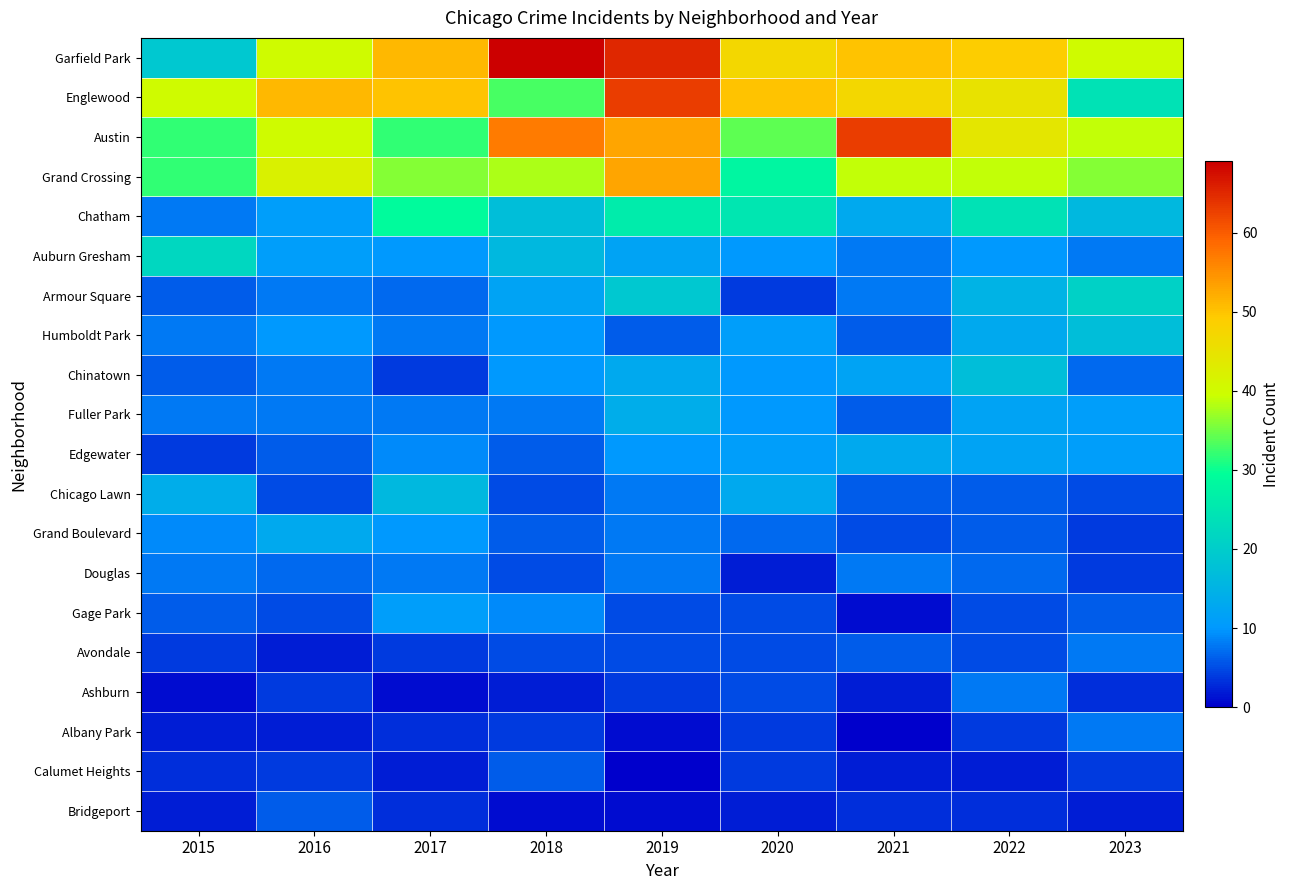

At which category is the sum across all series the highest?

2019